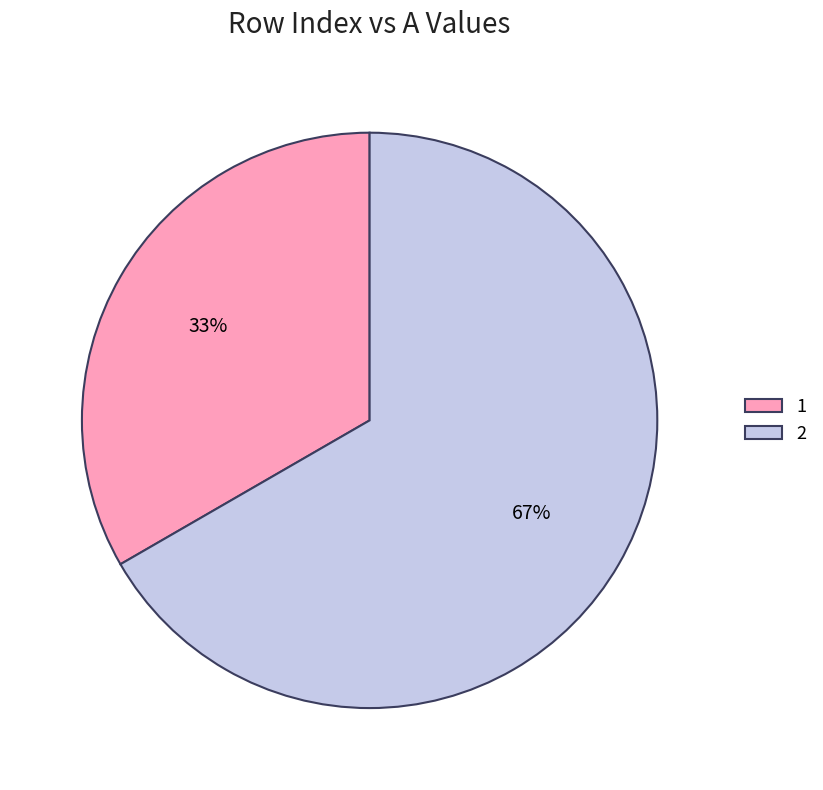

What percentage is the 1 slice, to the nearest percent?

33%